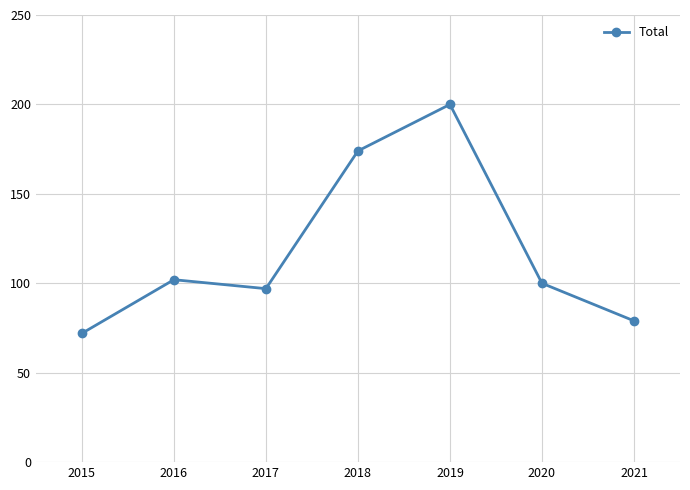

Reading right to left, what are all the values shown in this chart?

79	100	200	174	97	102	72